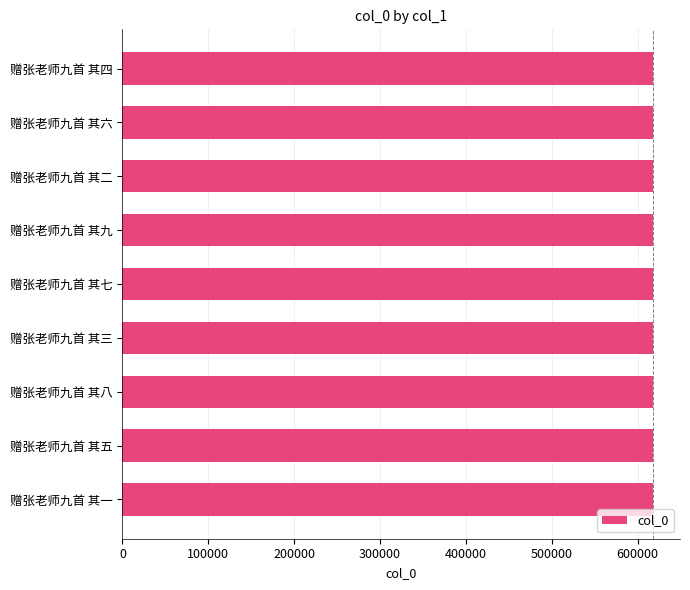

What is the greatest value displayed?

618501